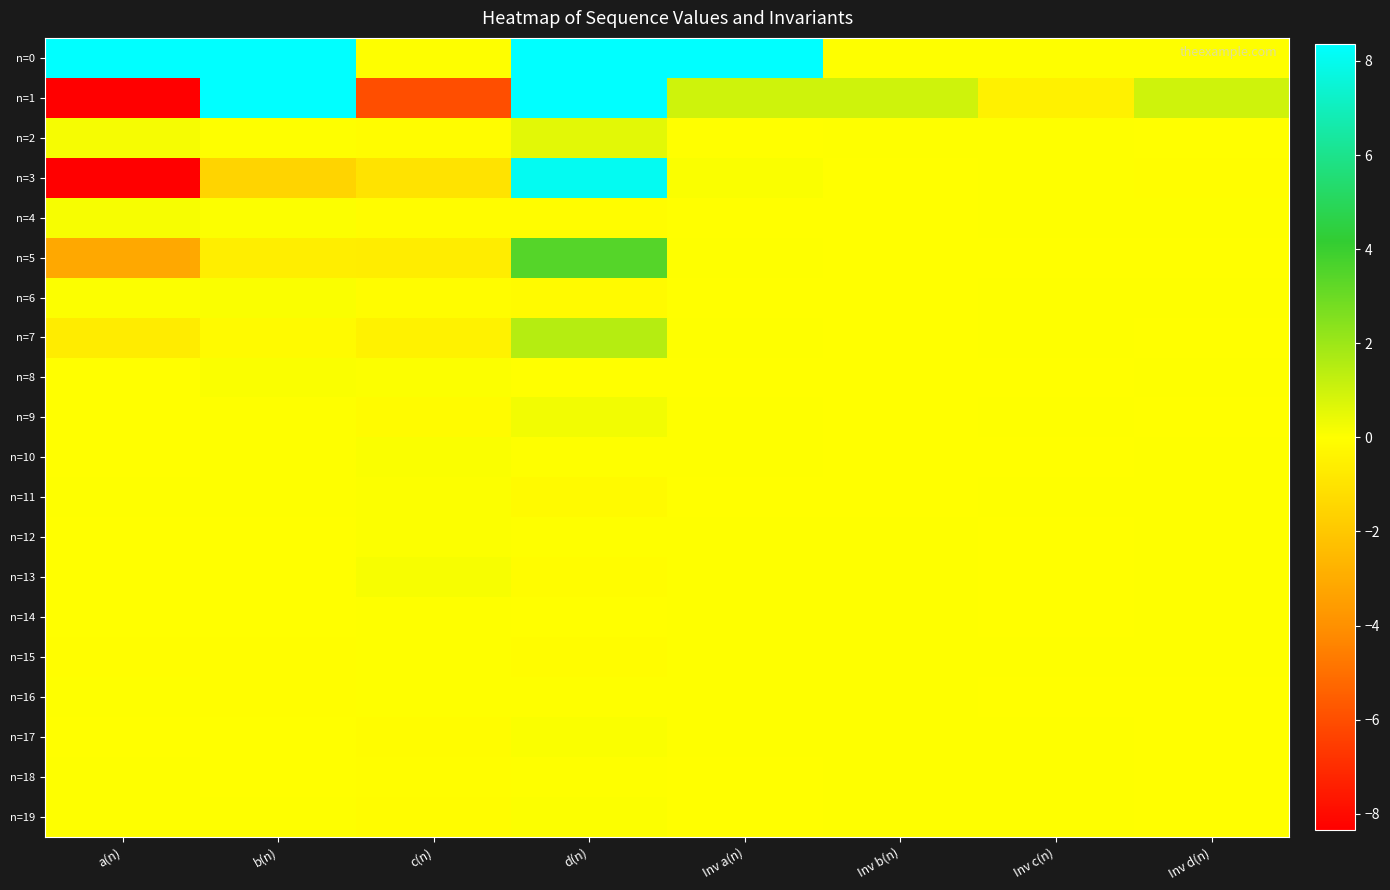

Which has a higher value, b(n) or d(n)?

b(n)